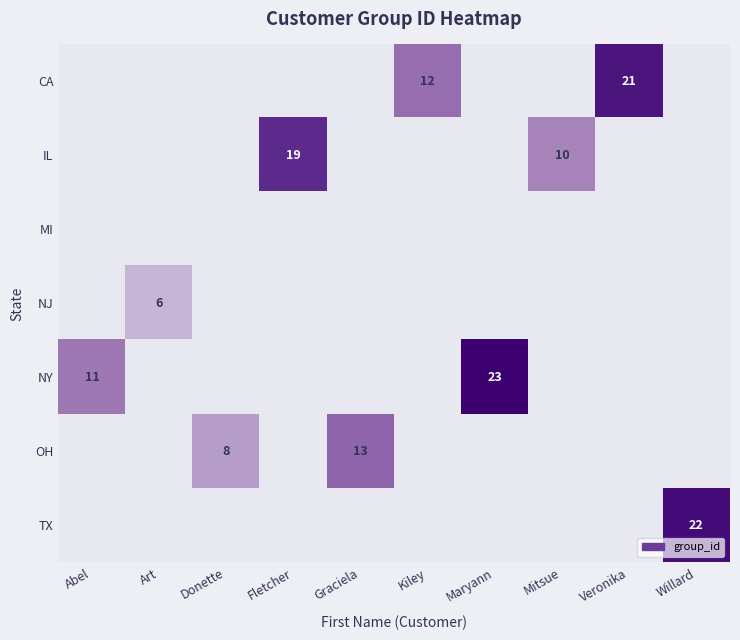

Reading left to right, list all the values displayed in this chart.

row_0: 0	0	0	0	0	12	0	0	21	0
row_1: 0	0	0	19	0	0	0	10	0	0
row_2: 0	0	0	0	0	0	0	0	0	0
row_3: 0	6	0	0	0	0	0	0	0	0
row_4: 11	0	0	0	0	0	23	0	0	0
row_5: 0	0	8	0	13	0	0	0	0	0
row_6: 0	0	0	0	0	0	0	0	0	22